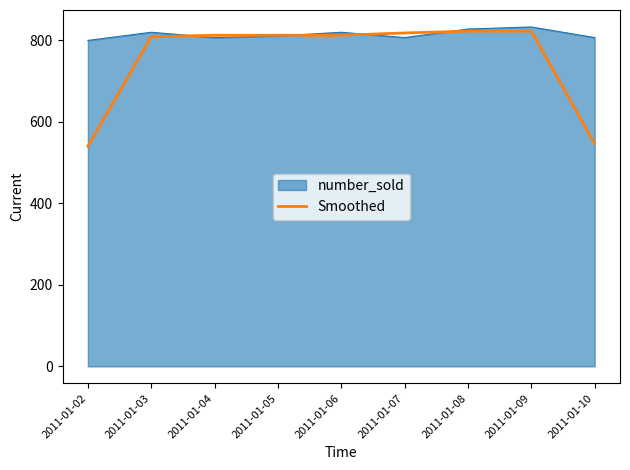

Which series has the largest total across all categories?

number_sold